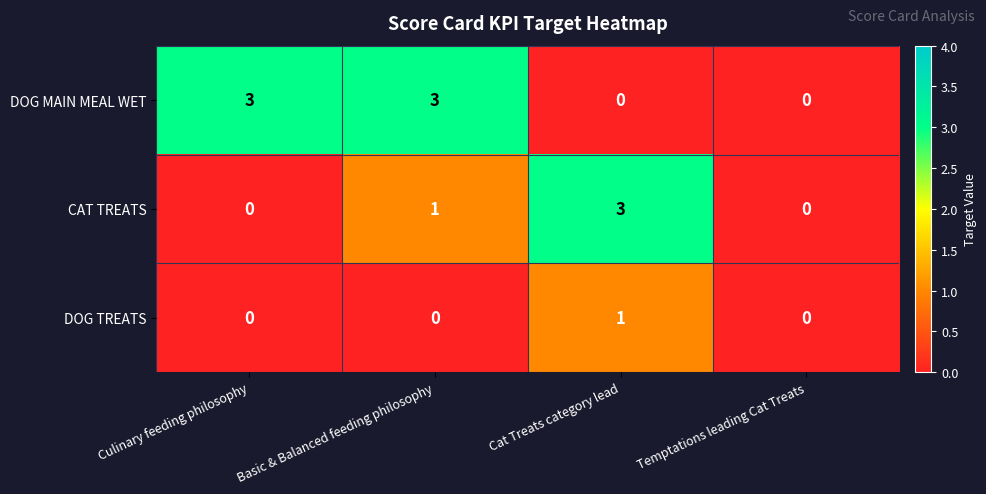

True or false: CAT TREATS has a value of 1 at Basic & Balanced feeding philosophy.

True